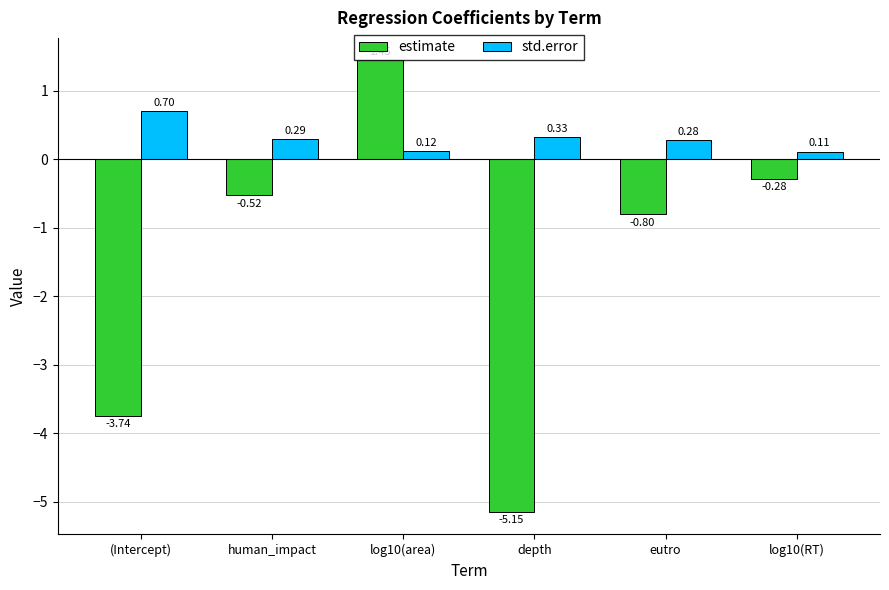

At which label does estimate reach its minimum?

depth